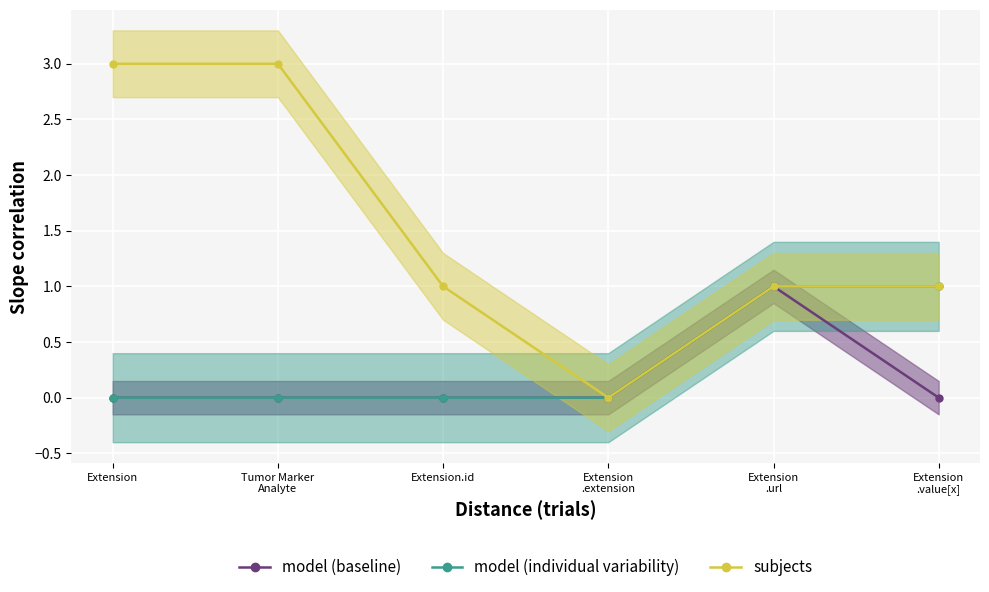

The subjects series shows 3 at Extension. True or false?

True